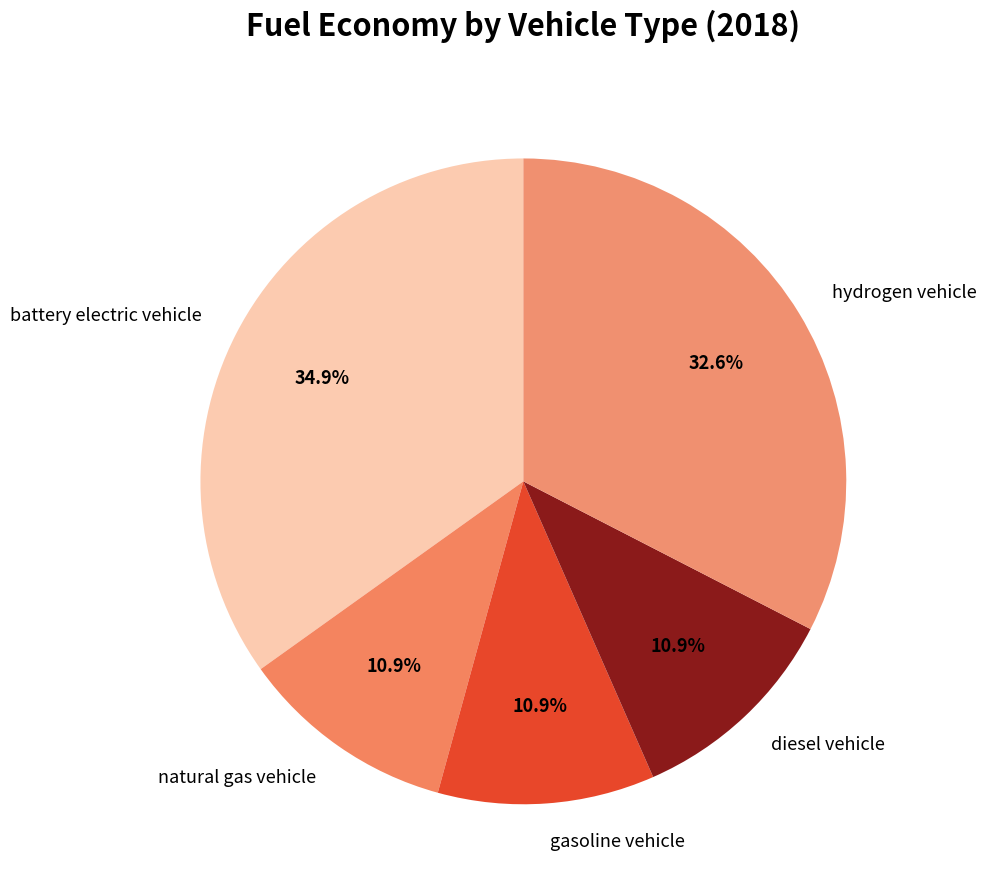

To the nearest percent, what is the difference between the largest and smallest slice percentages?

24%